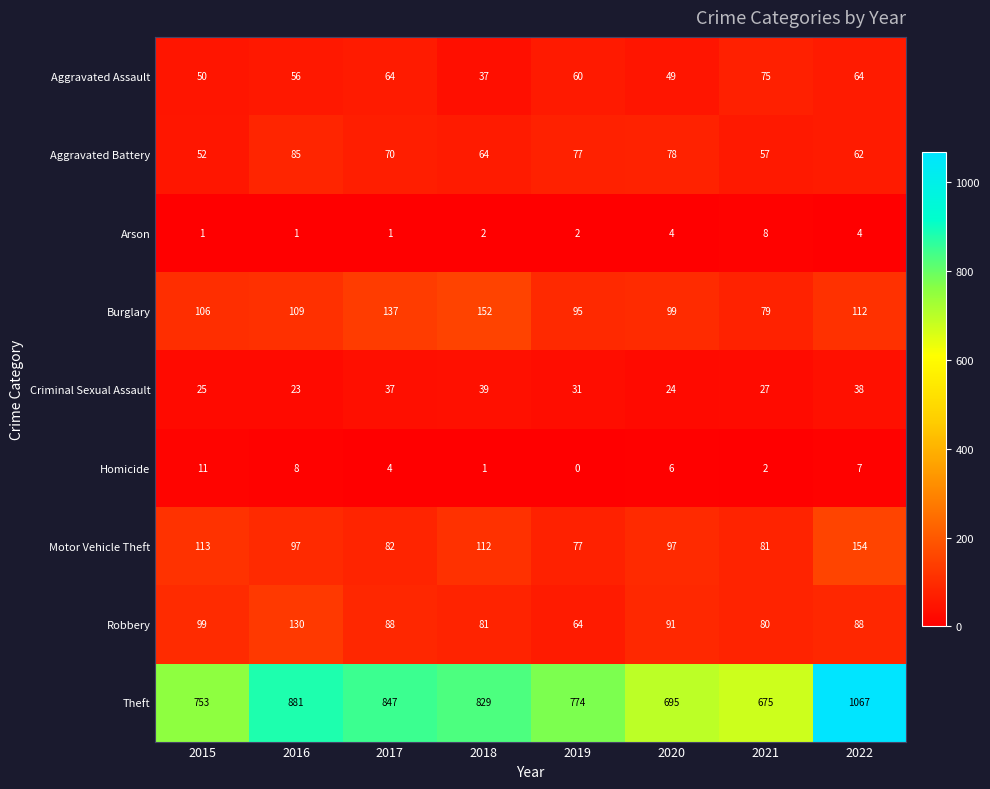

The Burglary series shows 79 at 2021. True or false?

True